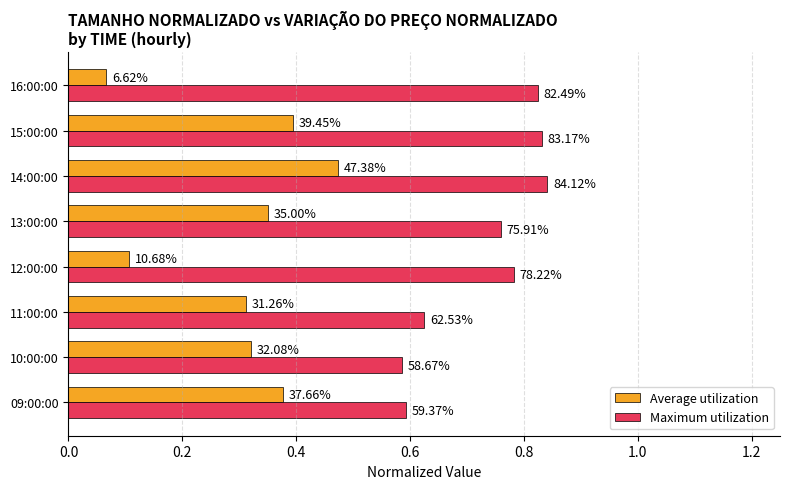

What is the difference between the maximum and minimum values in the Average utilization series?

0.4